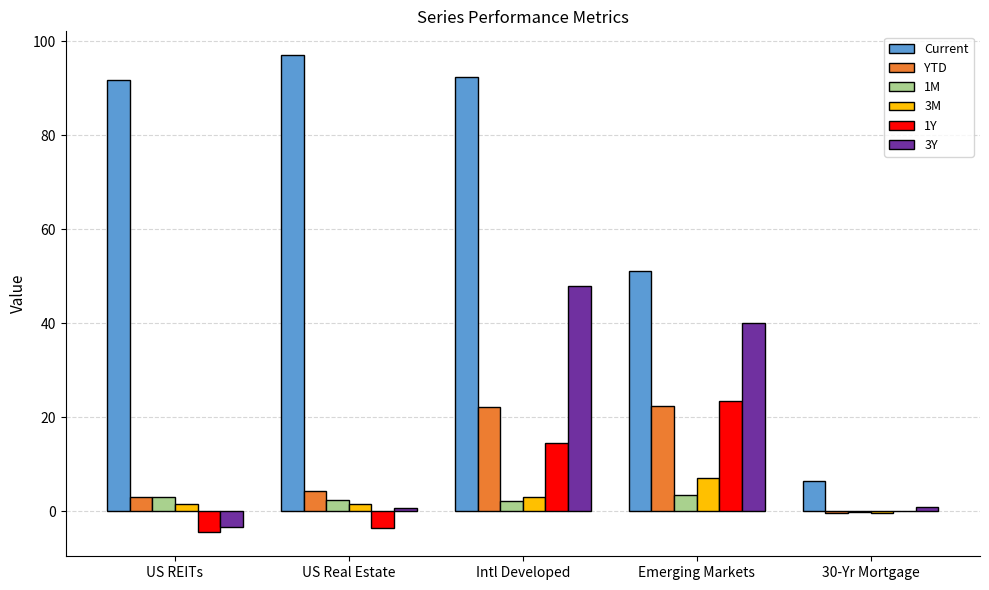

What is the greatest value displayed?

97.0